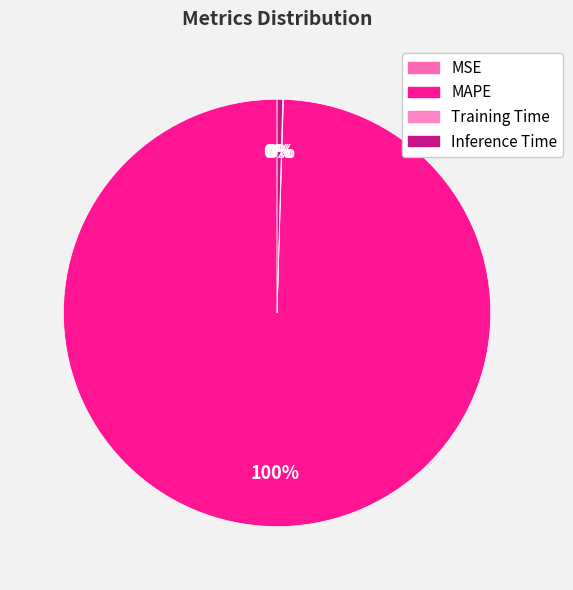

Which category has the smallest portion of the pie?

MSE